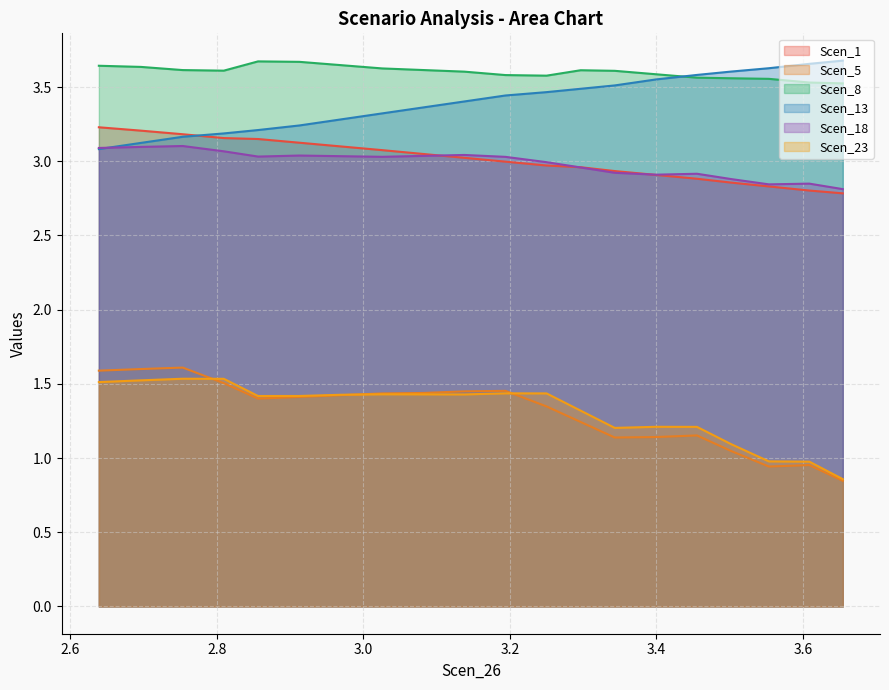

How many data points in Scen_18 are less than 3?

9